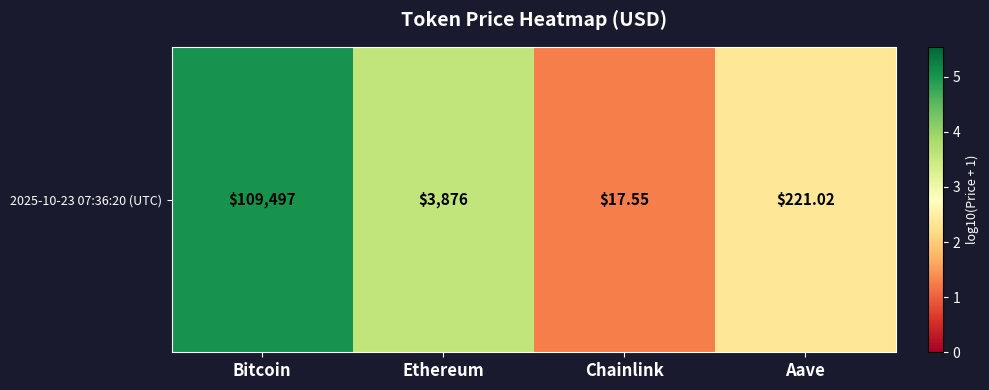

What is the smallest value displayed?

1.3